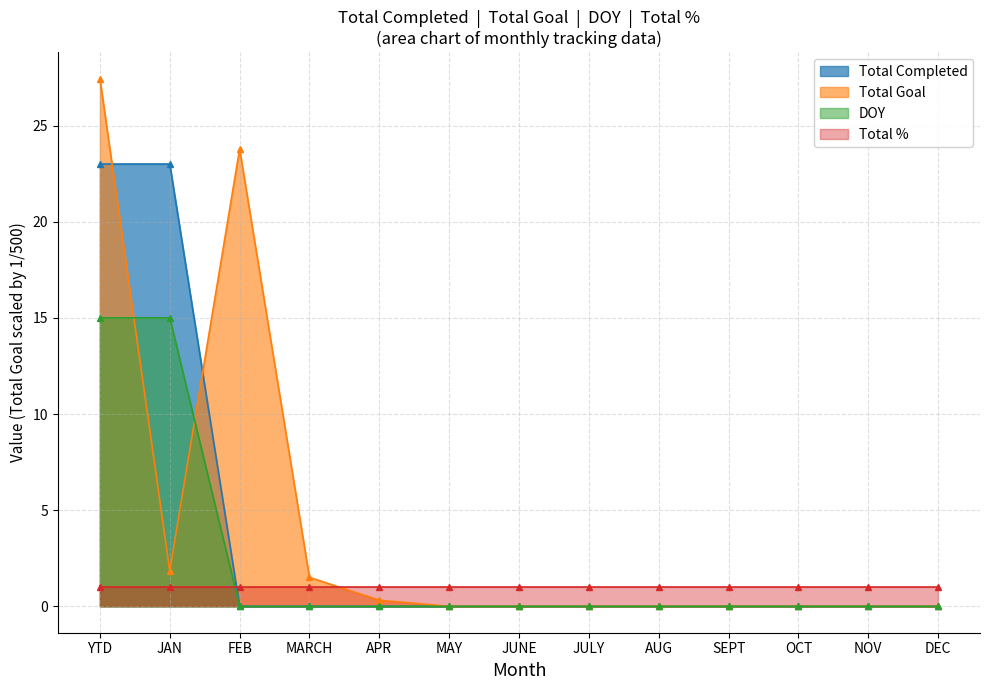

True or false: DOY and Total Completed cross at least once.

False